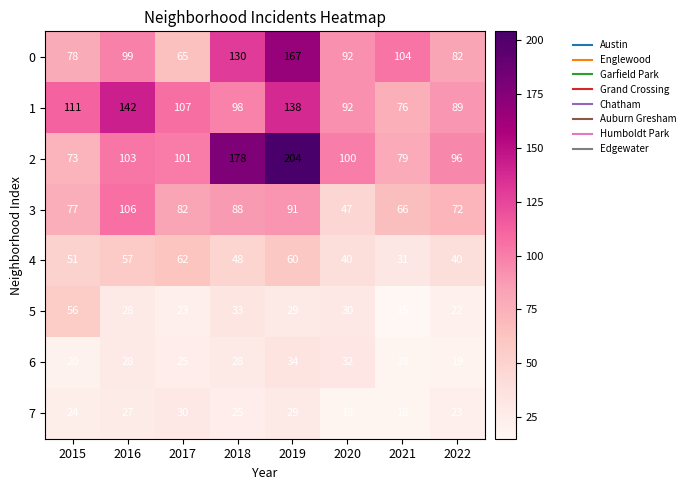

Rank the series by their maximum value, from highest to lowest.

2, 0, 1, 3, 4, 5, 6, 7